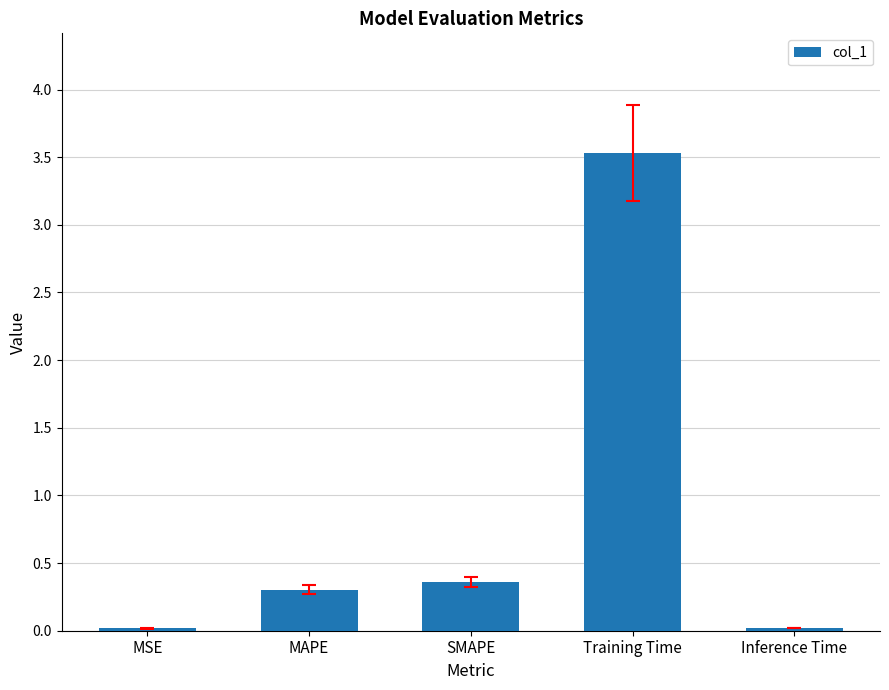

The value at MAPE is 0.3. True or false?

True